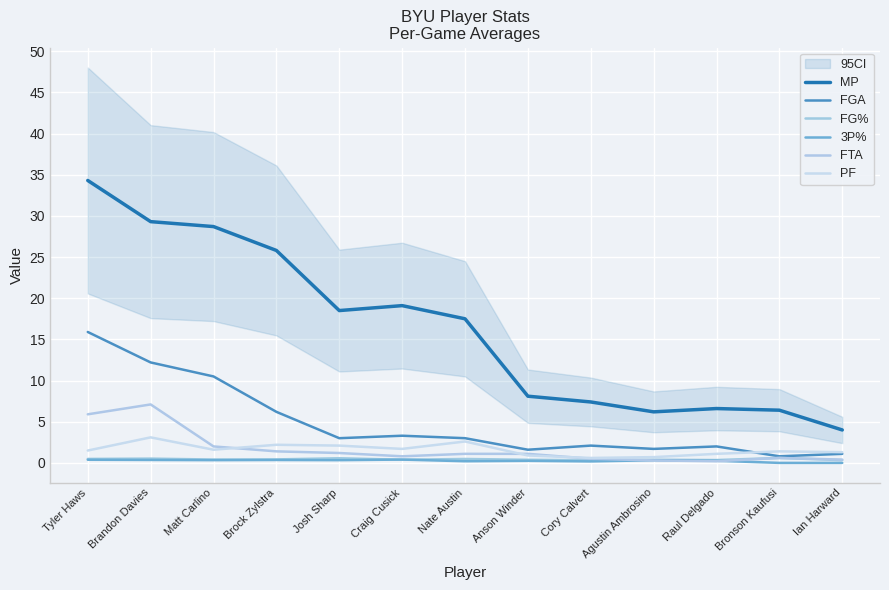

Is the value of MP at Agustin Ambrosino greater than the value of FTA at Nate Austin?

Yes